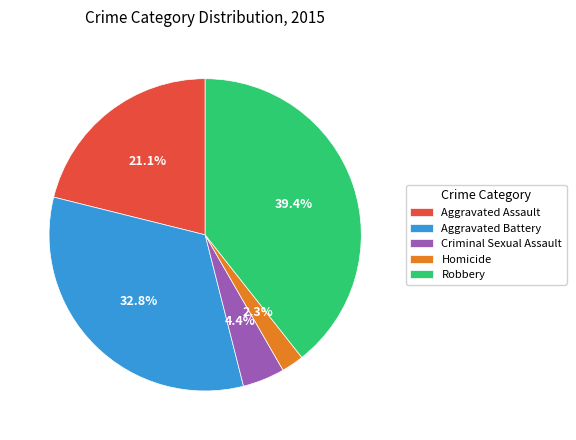

To the nearest percent, what is the difference between the largest and smallest slice percentages?

37%